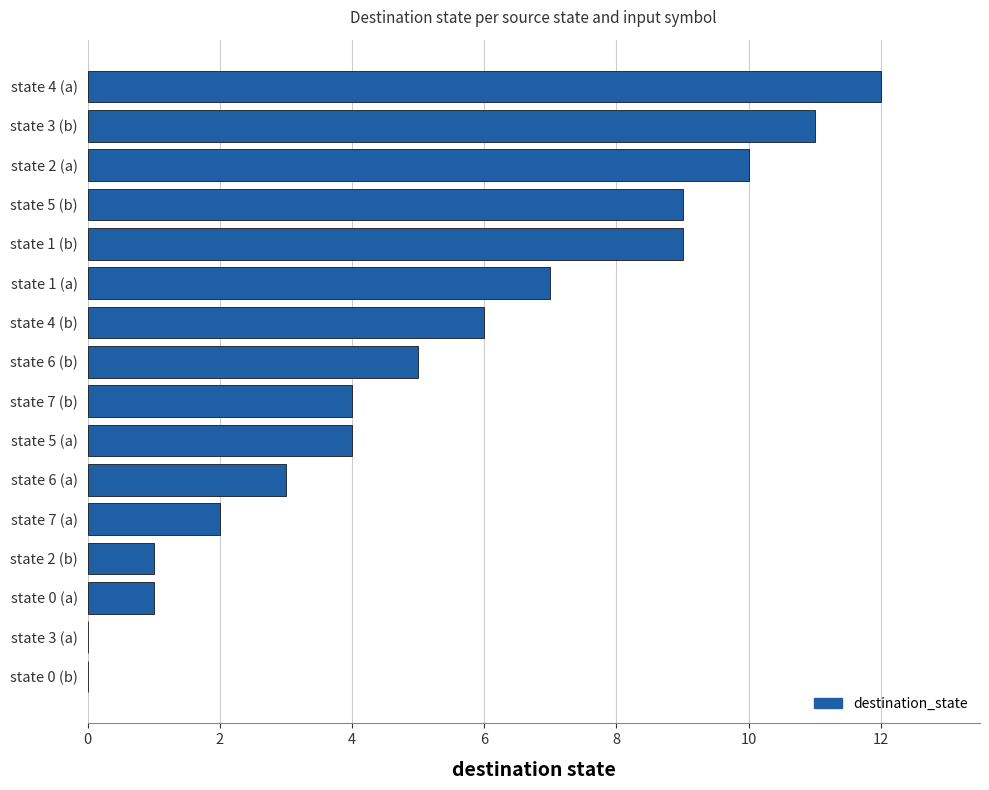

True or false: the data shows 2 at state 0 (a).

False